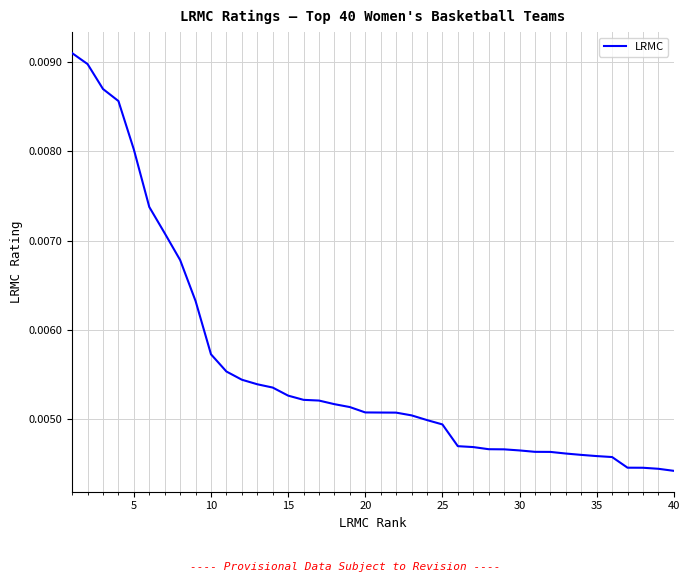

How many lines are shown in the chart?

1